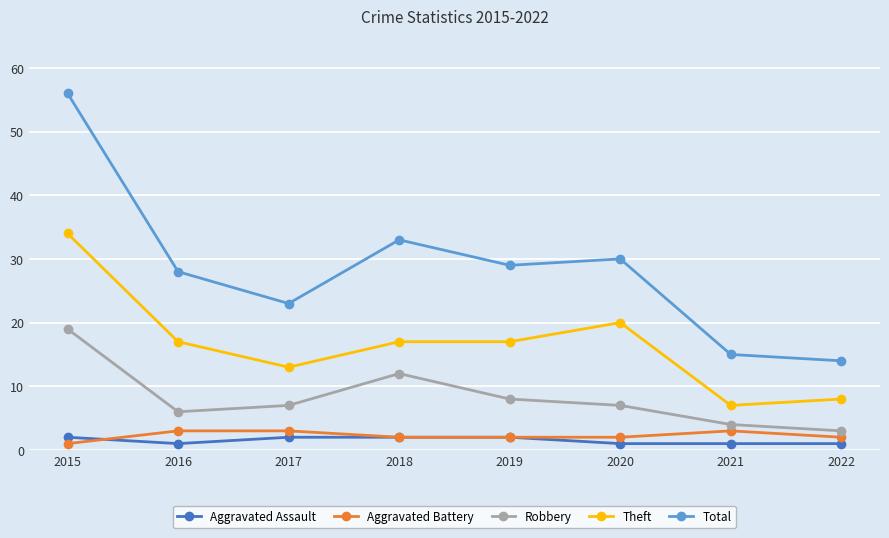

True or false: Aggravated Assault and Aggravated Battery intersect in this chart.

True